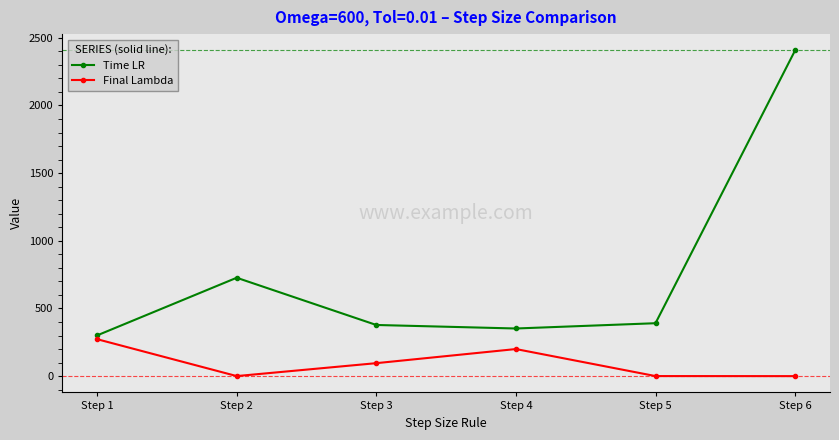

Count the number of categories in the chart.

6